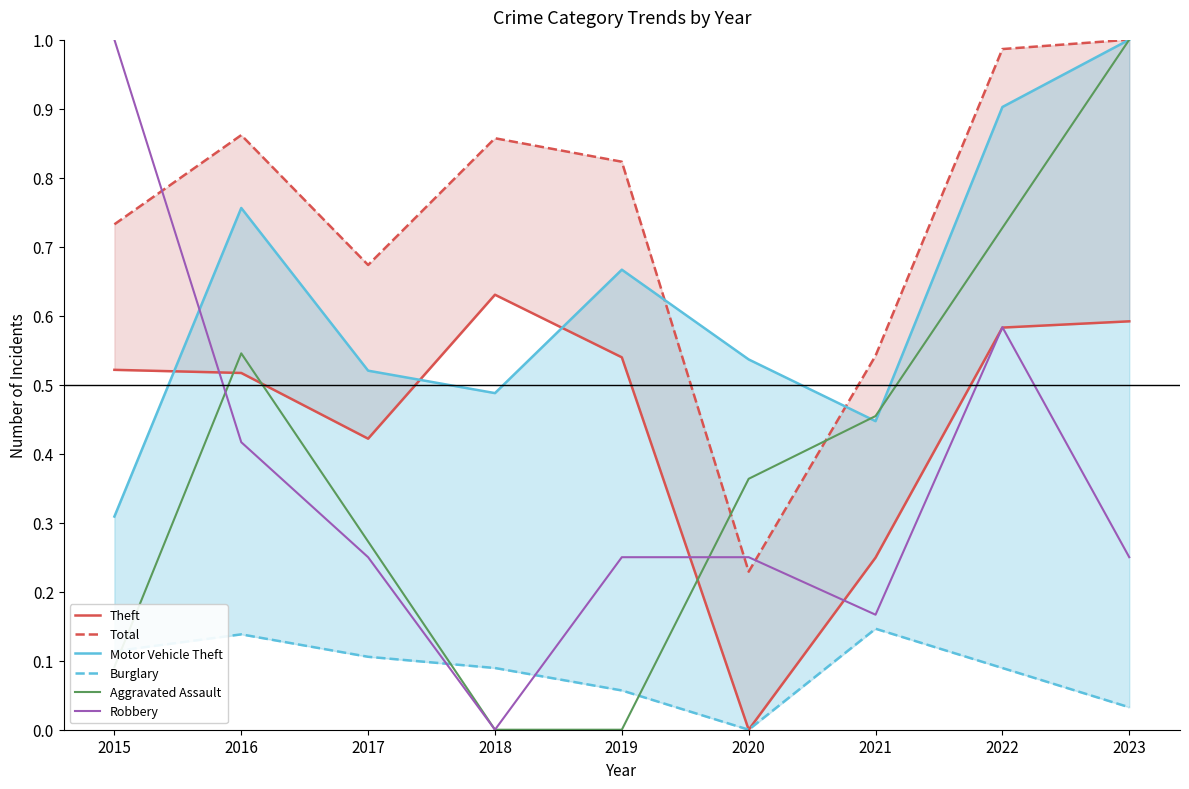

At how many categories does at least one series exceed 0?

9